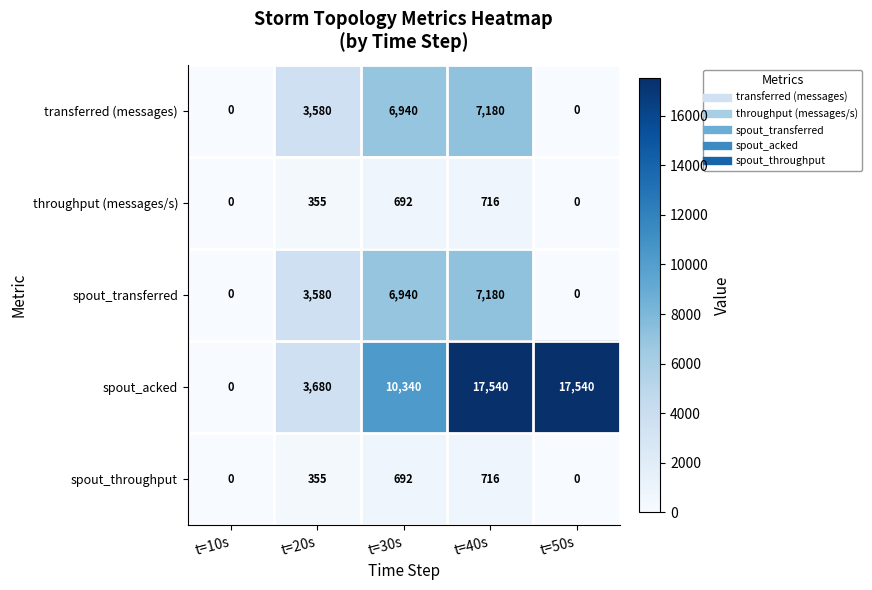

True or false: spout_transferred has a value of 0 at t=10s.

True